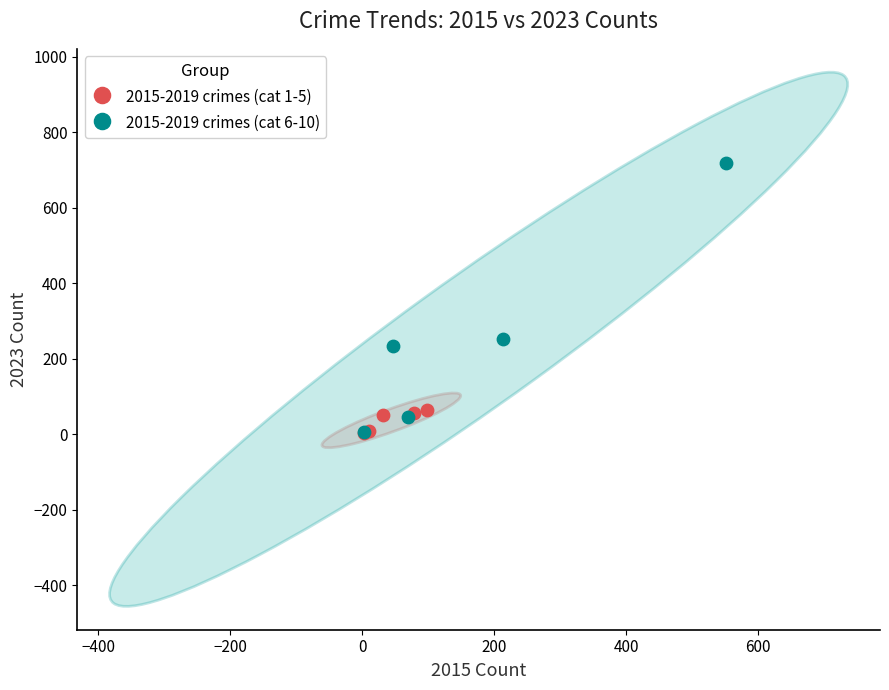

Which series has the widest spread of Y values?

2015-2019 crimes (cat 6-10)